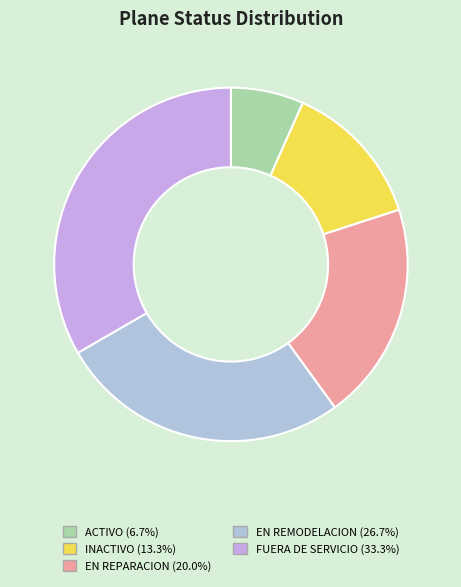

What is the largest slice in the pie chart?

FUERA DE SERVICIO